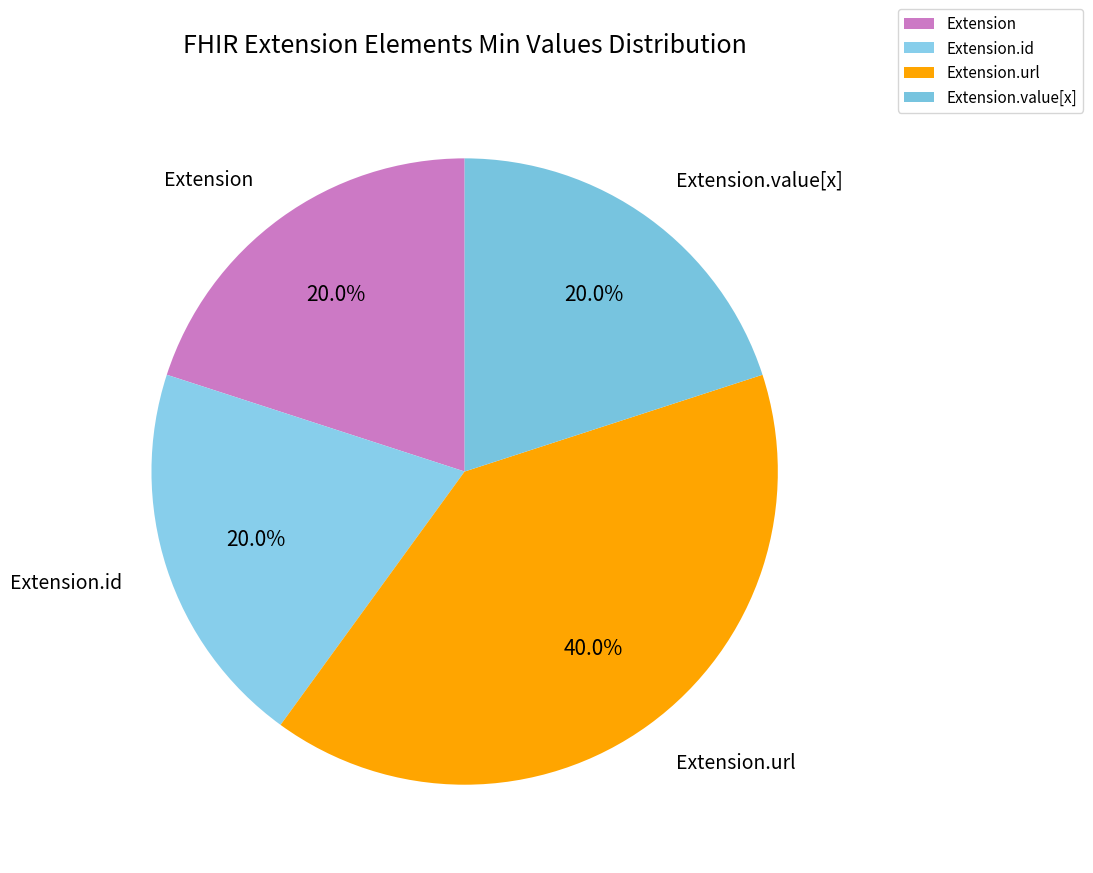

Which slice is the largest?

Extension.url